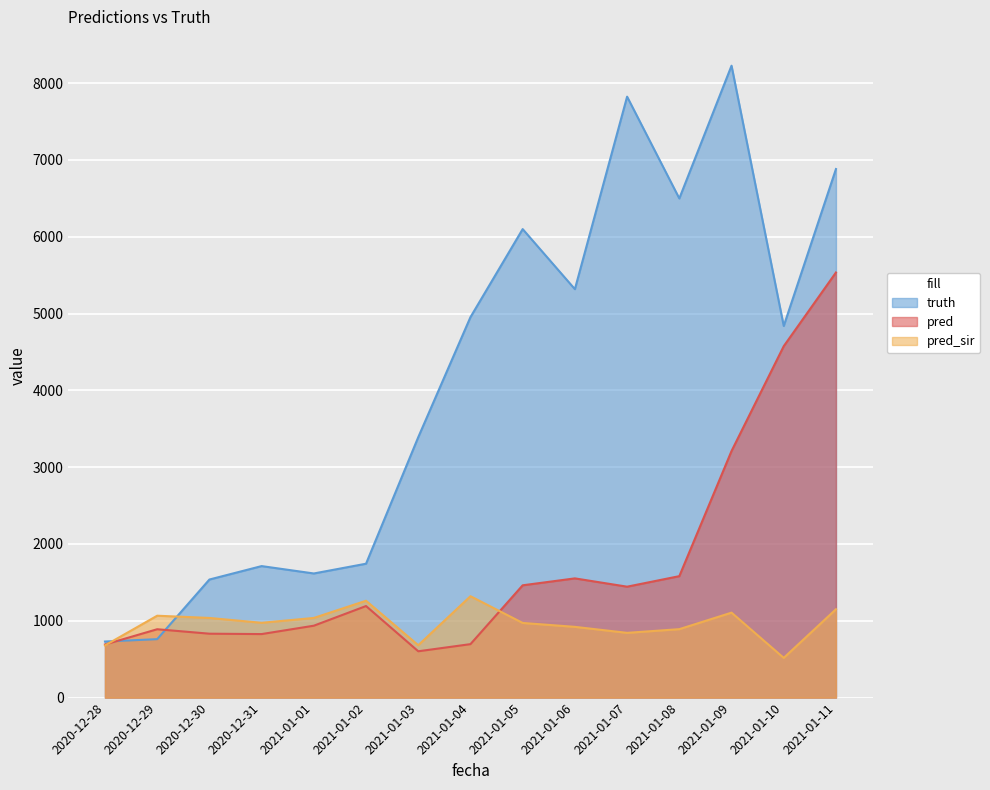

True or false: pred_sir and pred cross at least once.

True